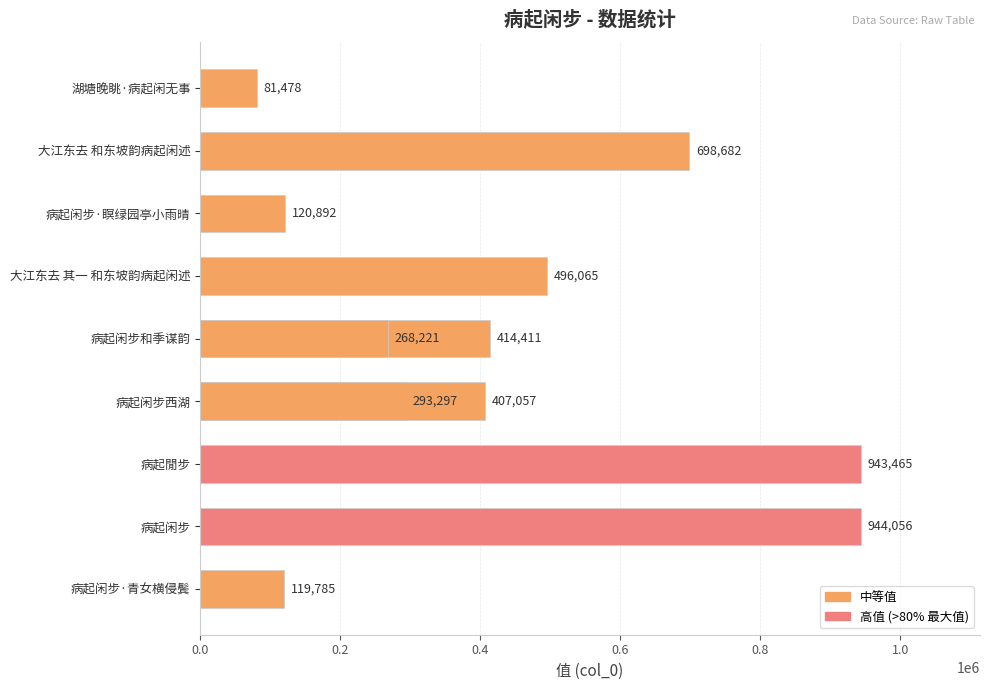

What is the change in value from 1.0 to 8?

-293519